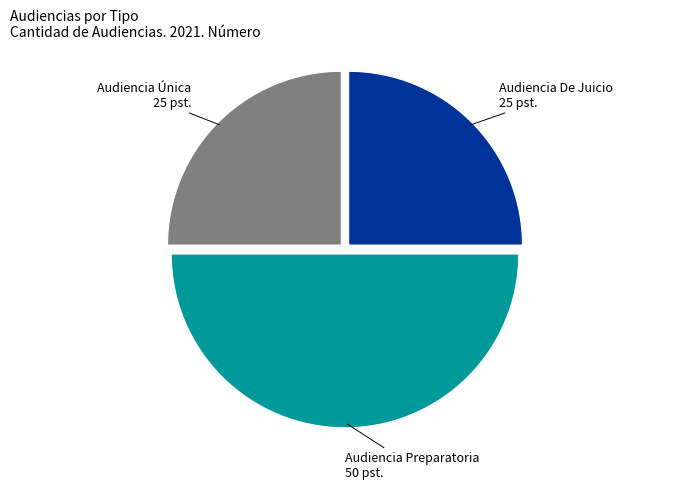

Count the number of slices in the pie.

3